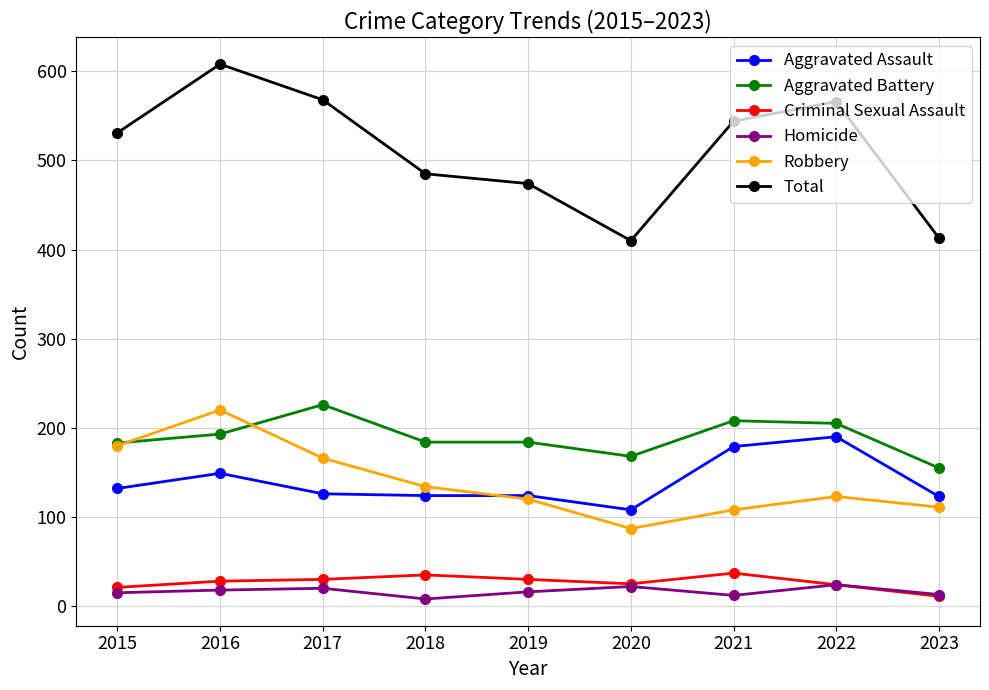

True or false: Total and Homicide intersect in this chart.

False